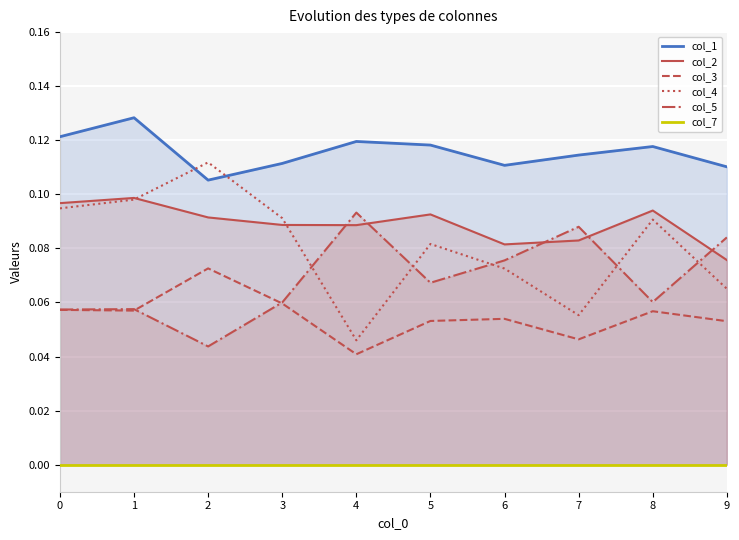

At which label does col_1 reach its minimum?

2